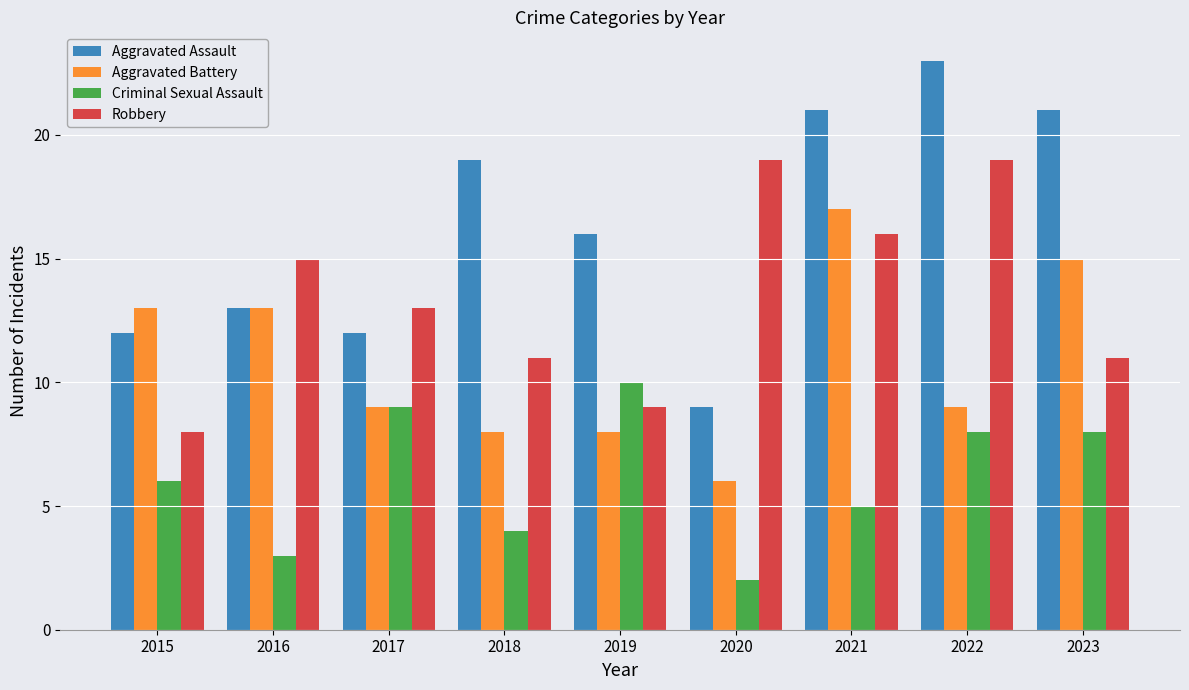

Which series has the largest total across all categories?

Aggravated Assault